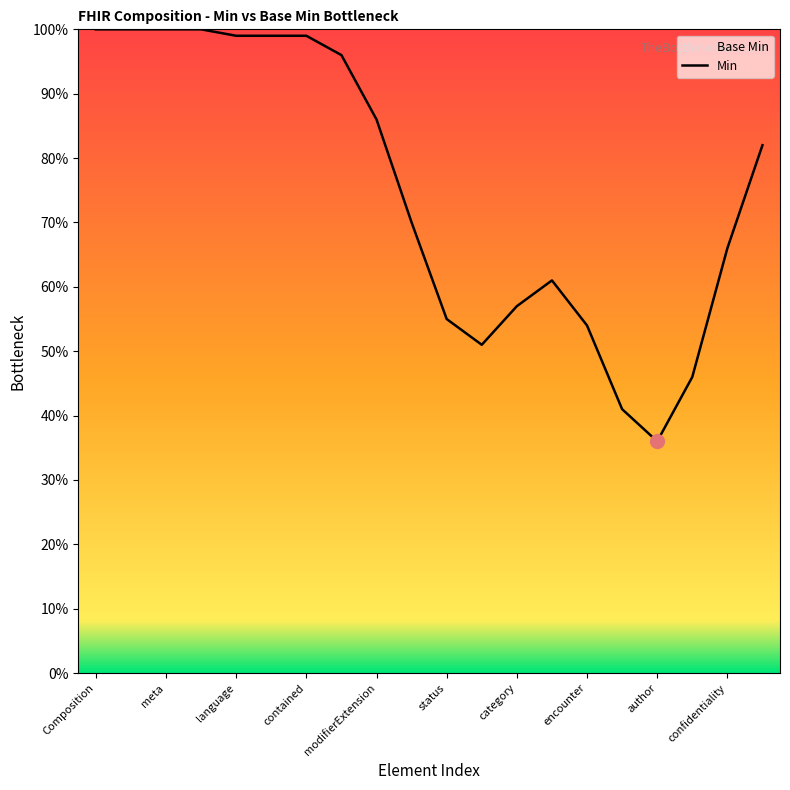

The value at 17 is 67. True or false?

False